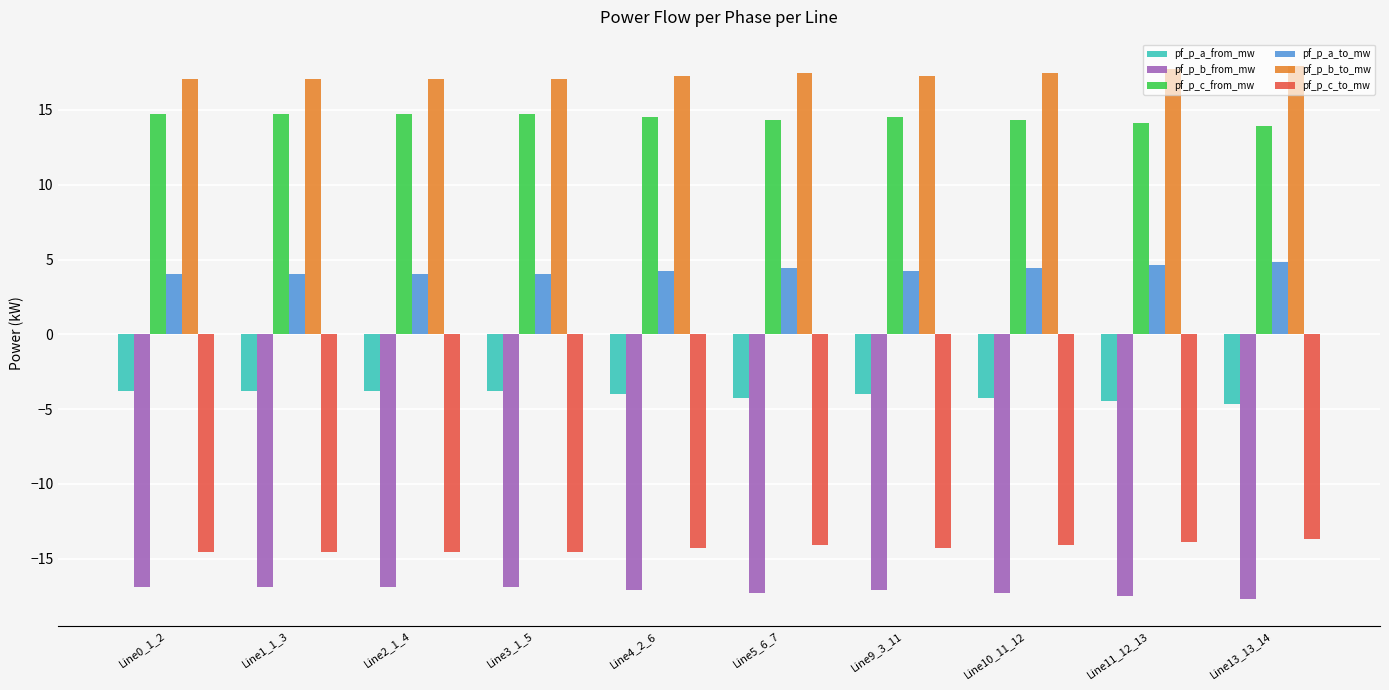

What is the difference between the highest and lowest values at Line4_2_6?

34.4